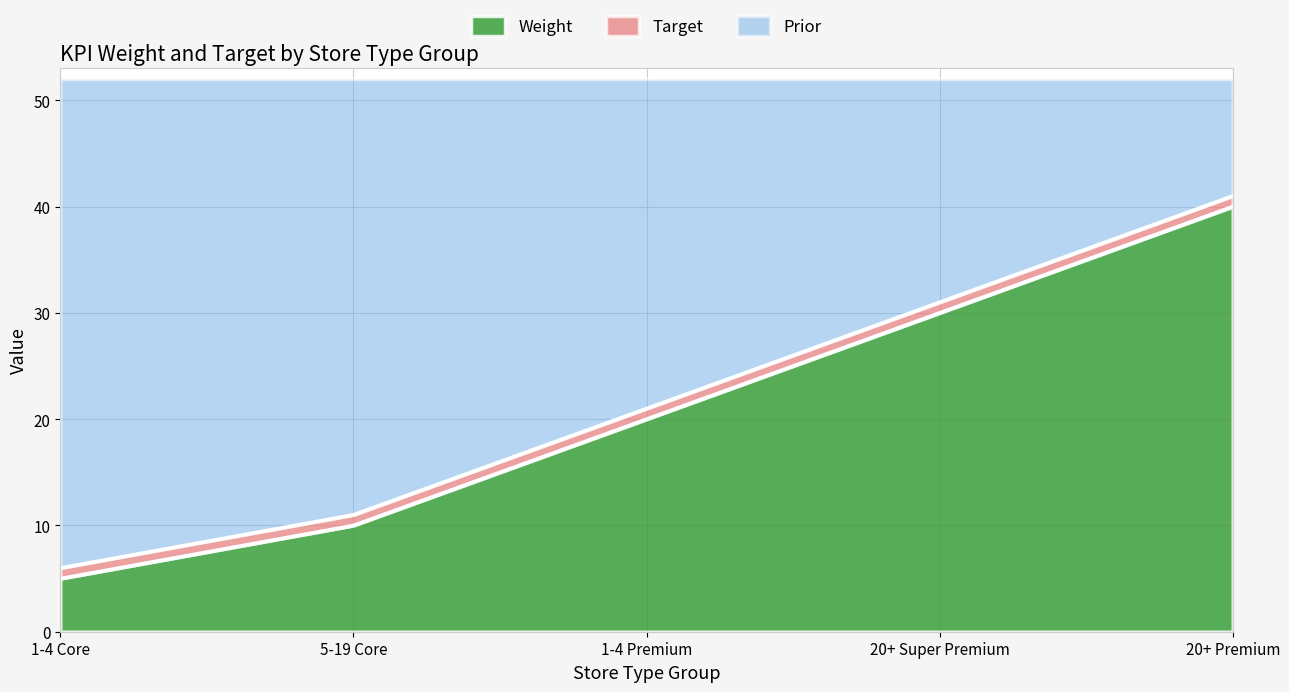

What is the maximum value for Weight?

40.0